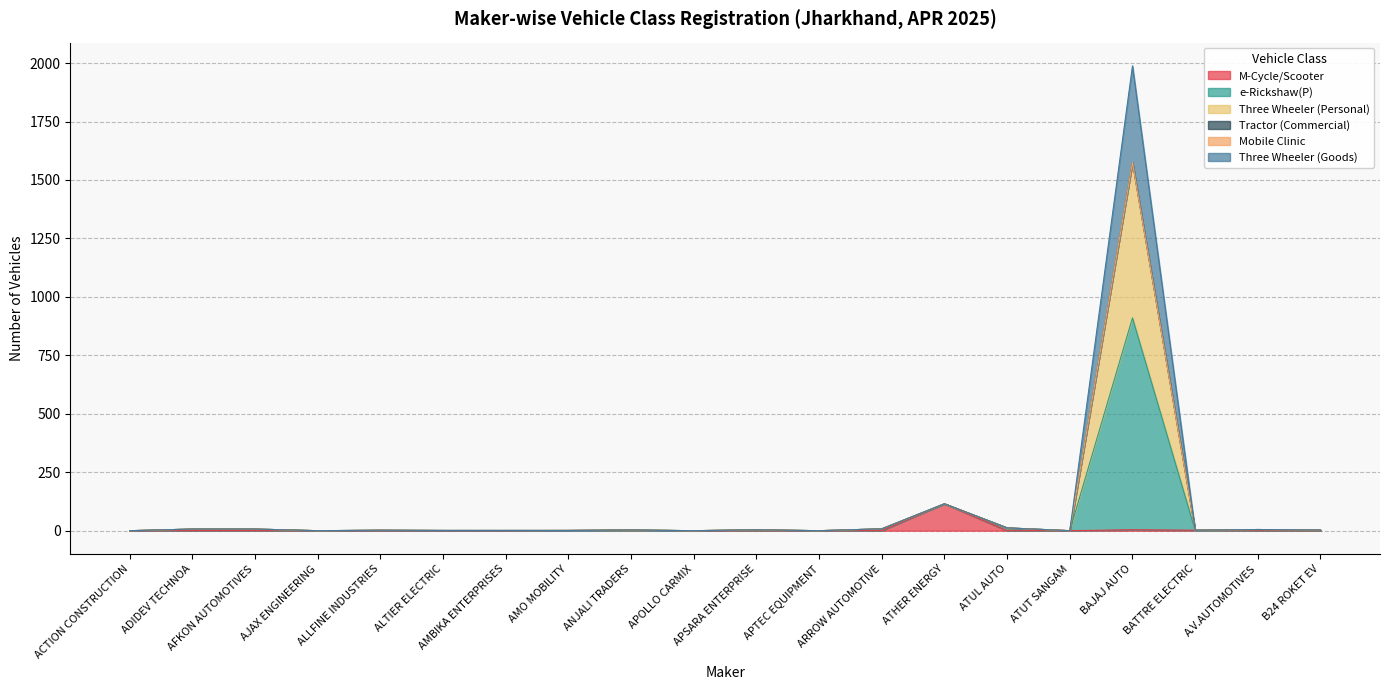

At how many categories does at least one series exceed 1140?

1